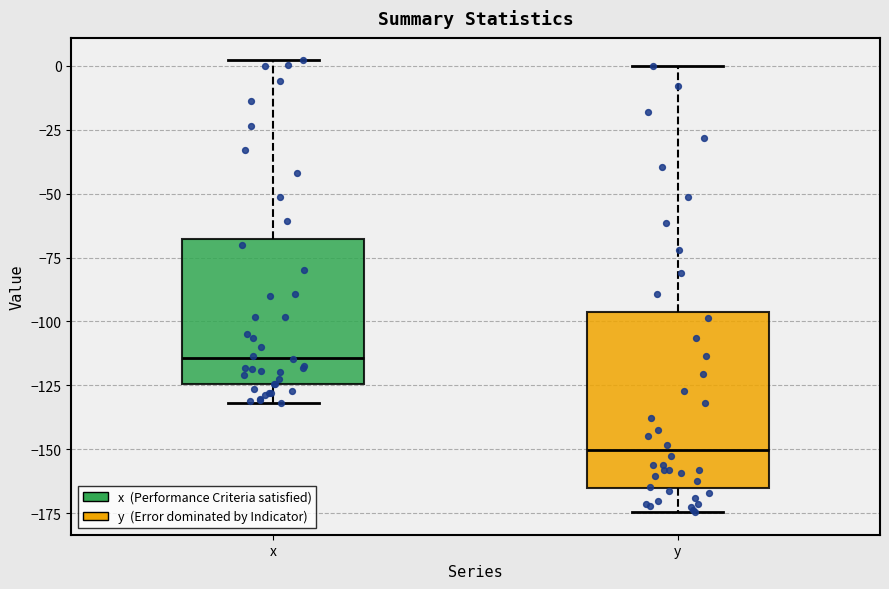

Where does the upper whisker of the box for x end on the y-axis? The values are not printed on the chart, so give them approximately, as read against the axis.

0